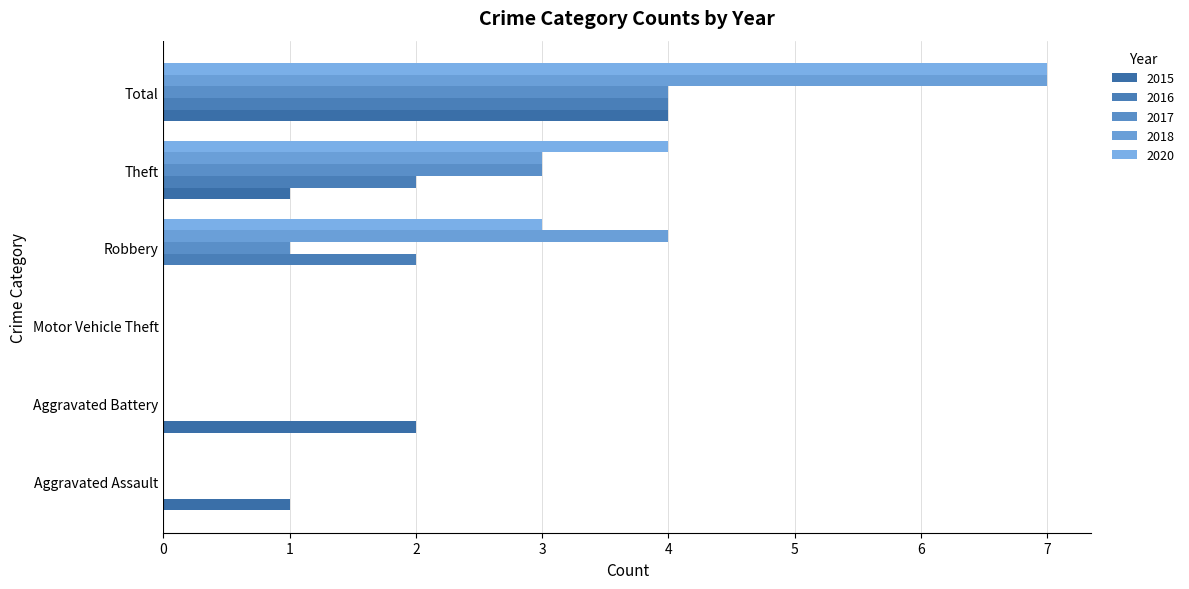

Reading left to right, extract all data points from this chart.

2015: 1	2	0	0	1	4
2016: 0	0	0	2	2	4
2017: 0	0	0	1	3	4
2018: 0	0	0	4	3	7
2020: 0	0	0	3	4	7